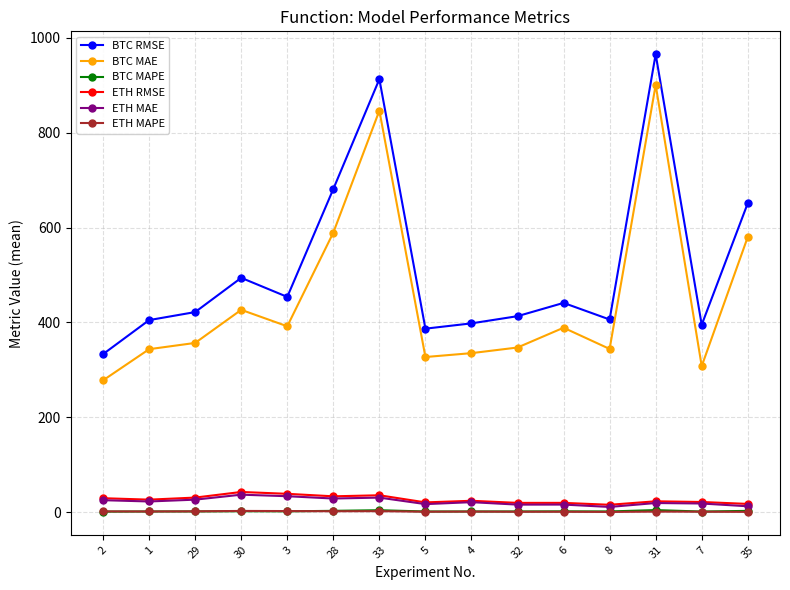

Is it true that BTC MAE equals 242.4 at 33?

False